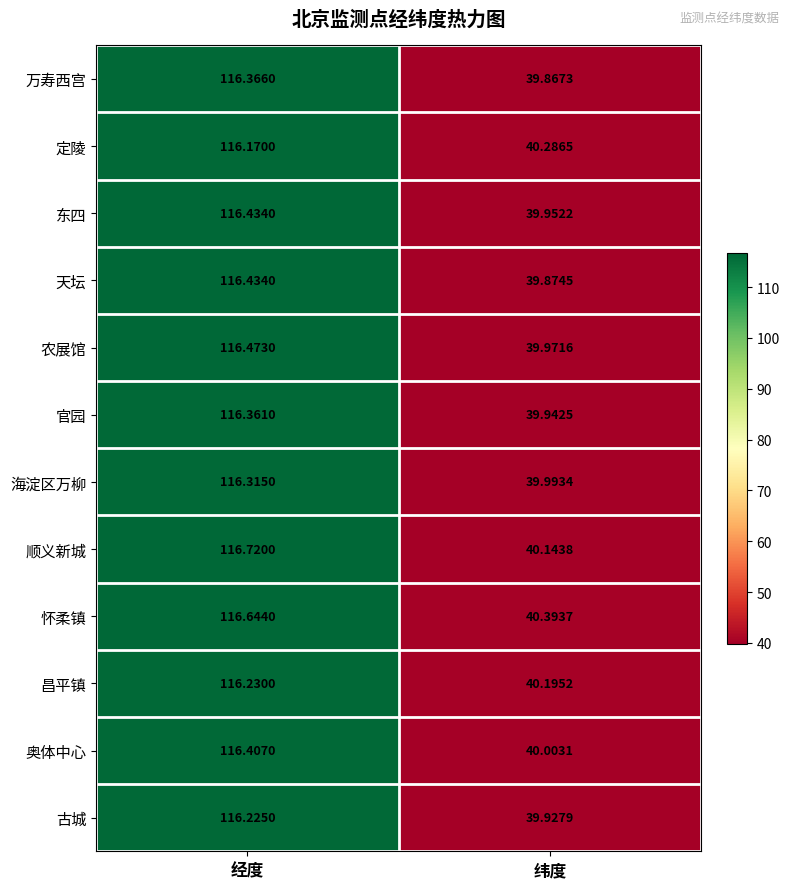

Between 经度 and 纬度, which series saw the biggest shift?

顺义新城